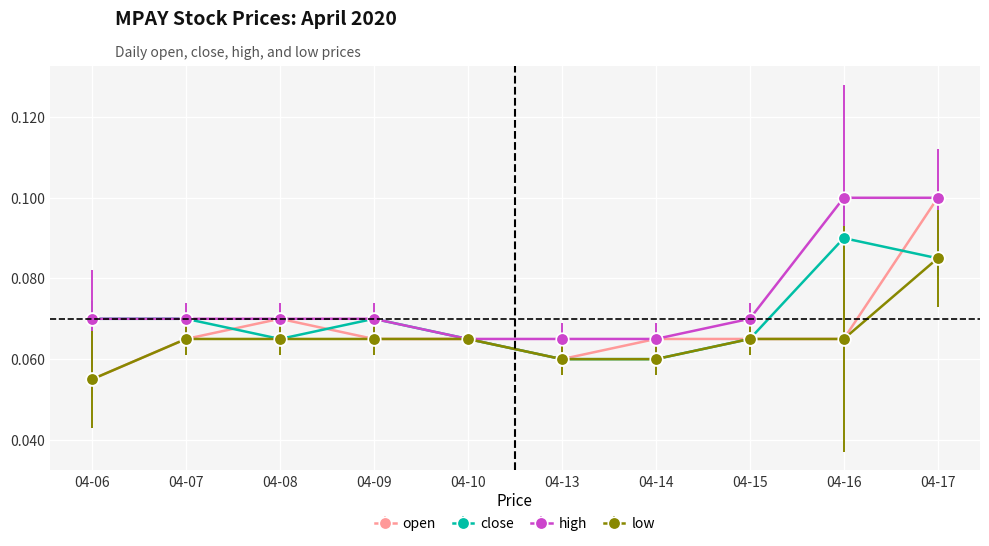

What is the sum of all high values?

0.7